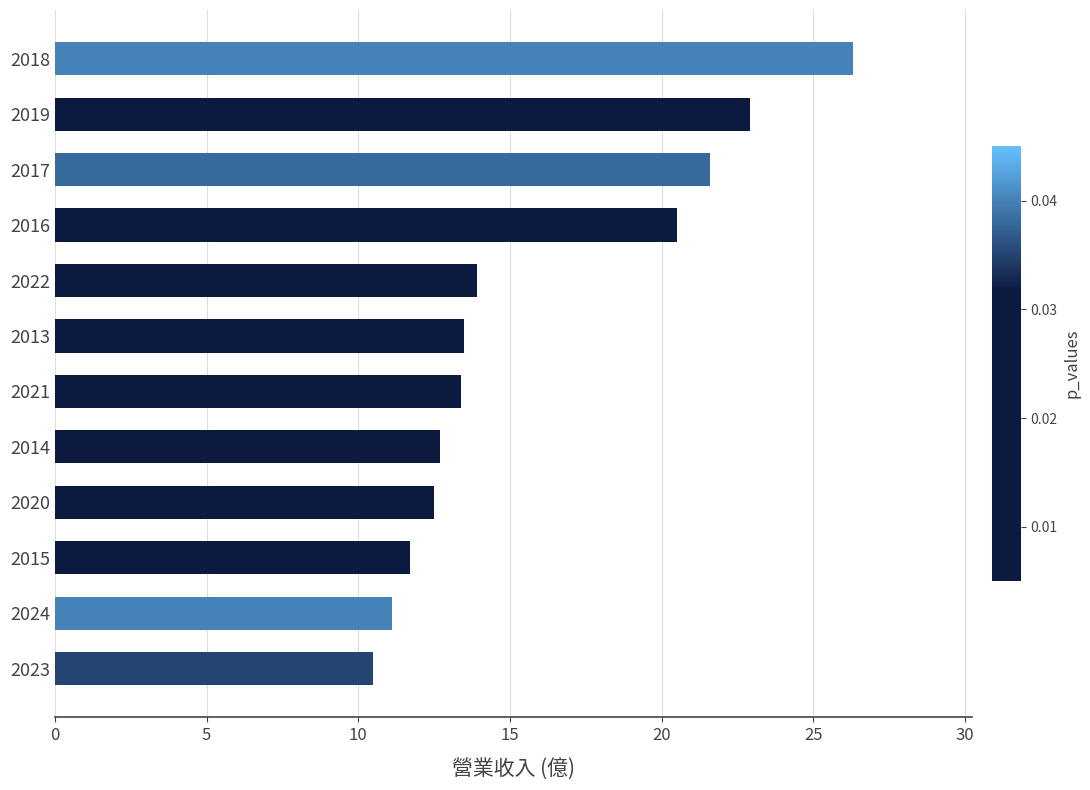

What is the label of the 8th bar from the bottom?

2022